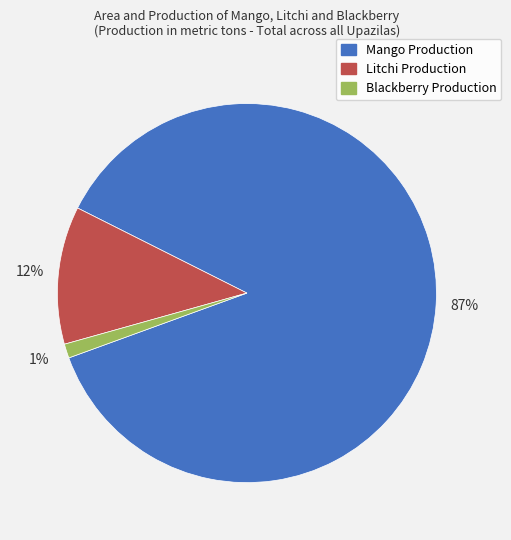

Between Mango Production and Litchi Production, which is larger?

Mango Production